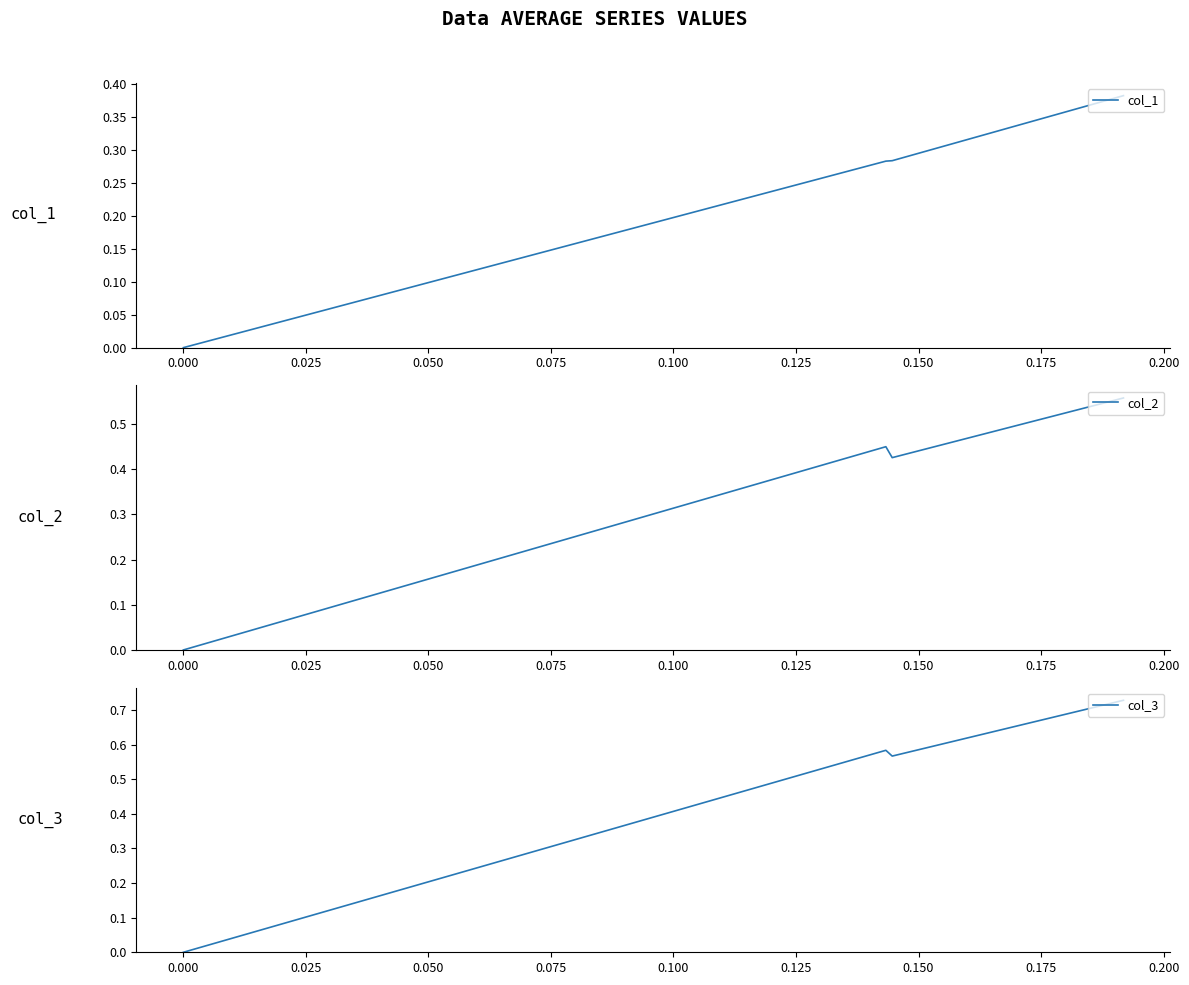

How many col_2 values are between 0 and 1?

4